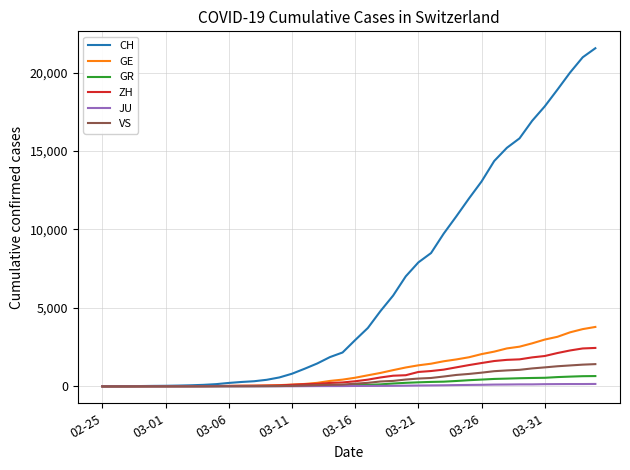

Which series has the widest spread of values?

CH